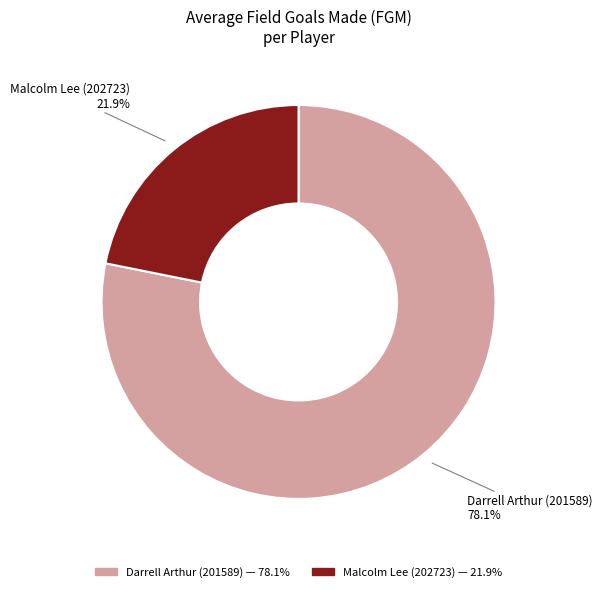

What percentage do Malcolm Lee (202723) and Darrell Arthur (201589) together represent?

100.0%